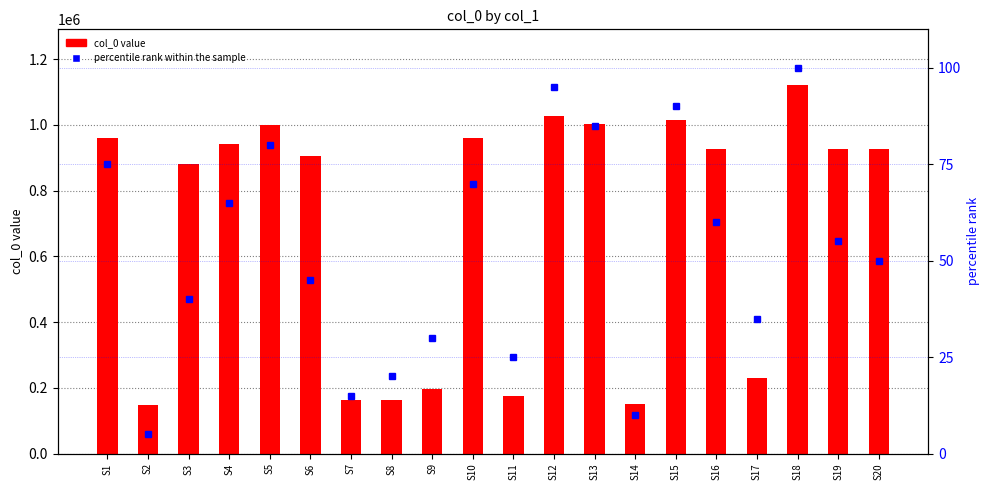

At S4, list the series in order from smallest to largest.

percentile rank within the sample, col_0 value